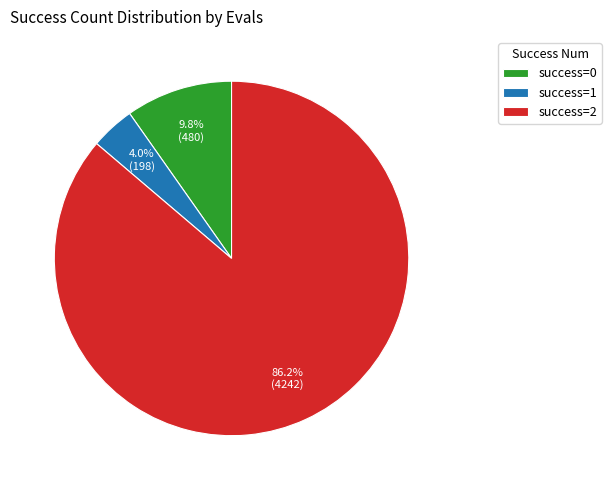

Do success=0 and success=1 together represent more than half of the pie?

No